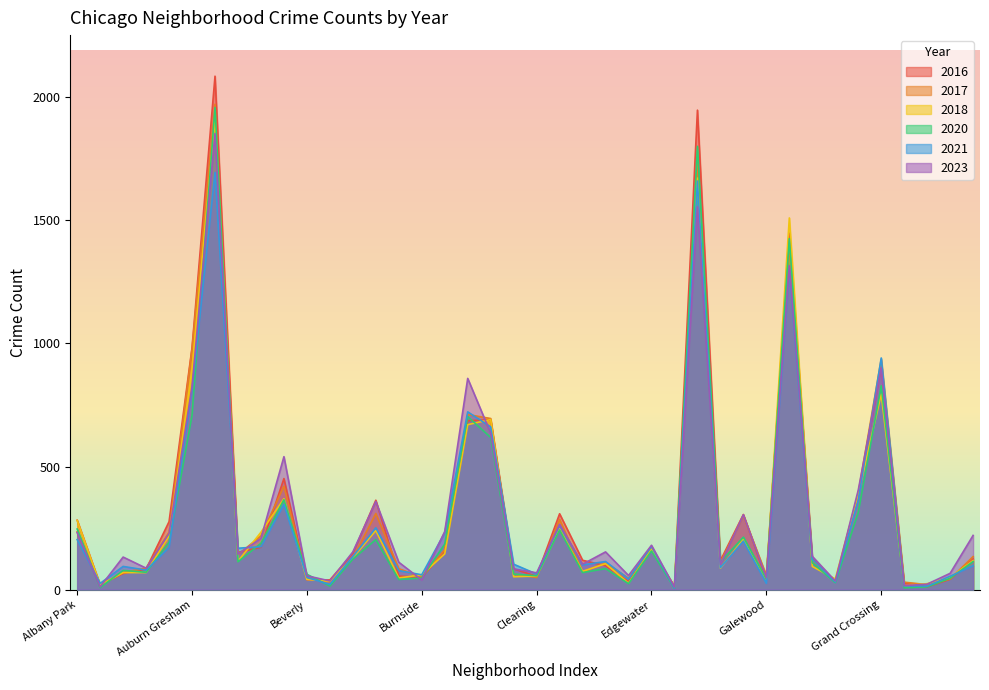

Reading right to left, list all the values displayed in this chart.

2023: 220	66	22	16	901	404	35	135	1316	49	304	102	1556	10	180	57	153	103	265	68	84	635	858	236	39	111	358	153	35	56	540	208	144	1853	824	228	87	132	11	231
2017: 134	43	20	30	936	392	31	119	1401	58	301	110	1726	12	166	46	108	72	285	49	63	695	711	162	50	85	309	128	33	46	420	218	142	1972	978	233	87	69	17	235
2016: 124	42	11	26	908	384	33	126	1448	42	305	118	1948	12	162	32	97	119	308	54	84	690	686	157	49	55	363	147	39	40	451	172	151	2086	983	276	83	65	20	282
2020: 114	46	11	7	828	313	28	109	1426	43	213	112	1801	5	157	24	85	69	242	56	63	618	703	185	47	41	203	124	14	62	365	188	113	1959	708	193	70	78	8	246
2021: 97	54	14	15	941	363	31	123	1303	25	197	89	1660	6	175	43	114	100	262	63	103	661	722	231	60	77	251	134	21	49	346	174	168	1695	811	171	79	94	25	203
2018: 118	49	24	15	794	388	43	94	1510	42	205	87	1672	9	164	26	105	74	246	55	52	691	670	145	60	47	240	129	34	41	369	233	115	1912	898	218	69	69	19	281